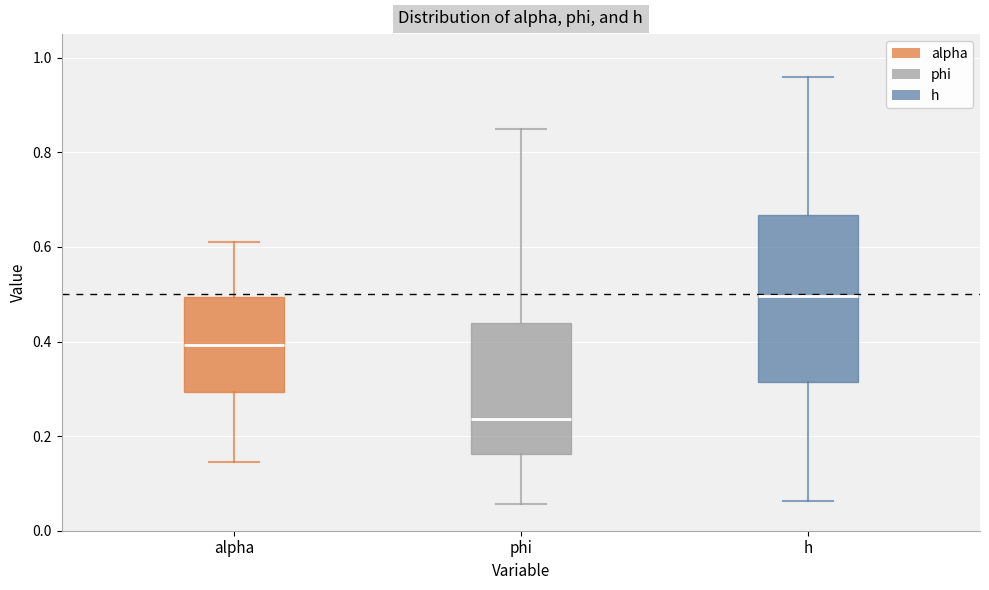

Where is the lower edge of the box for h on the y-axis? The values are not printed on the chart, so give them approximately, as read against the axis.

0.32